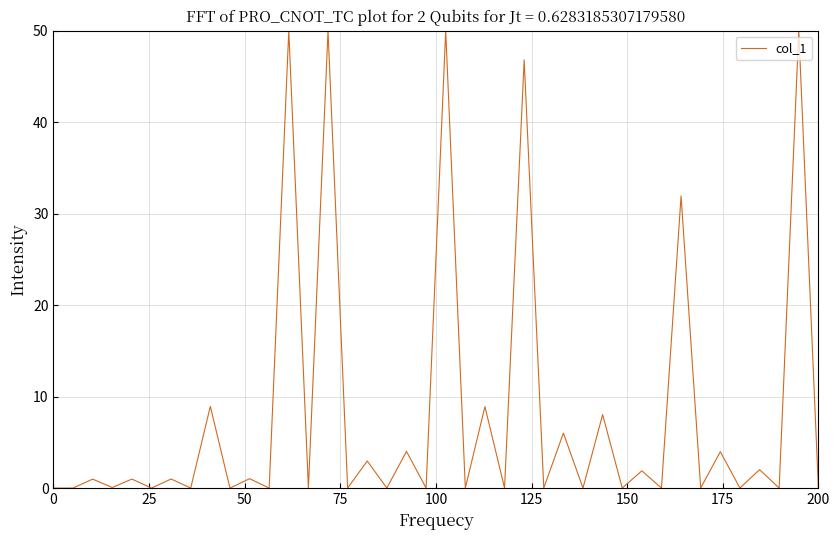

What is the difference between the maximum and minimum values?

50.0